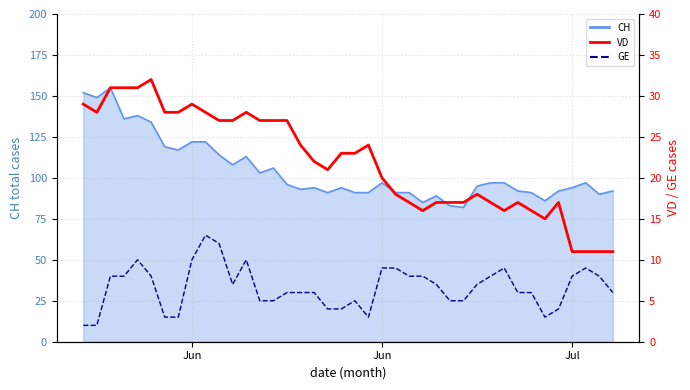

Is the value of GE at 24 greater than the value of VD at 37?

No